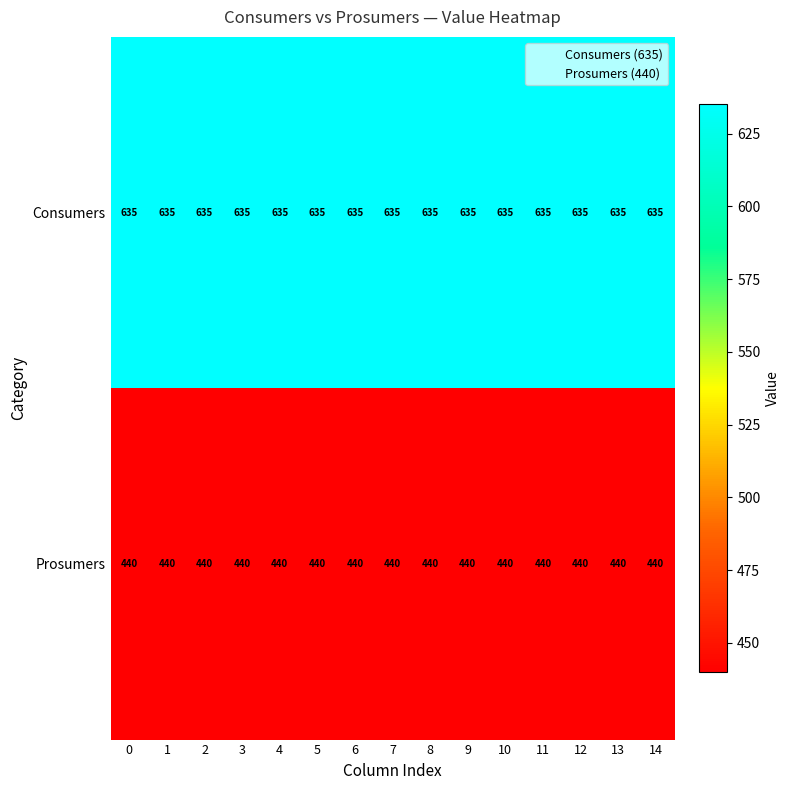

Rank the series by their maximum value, from highest to lowest.

Consumers, Prosumers